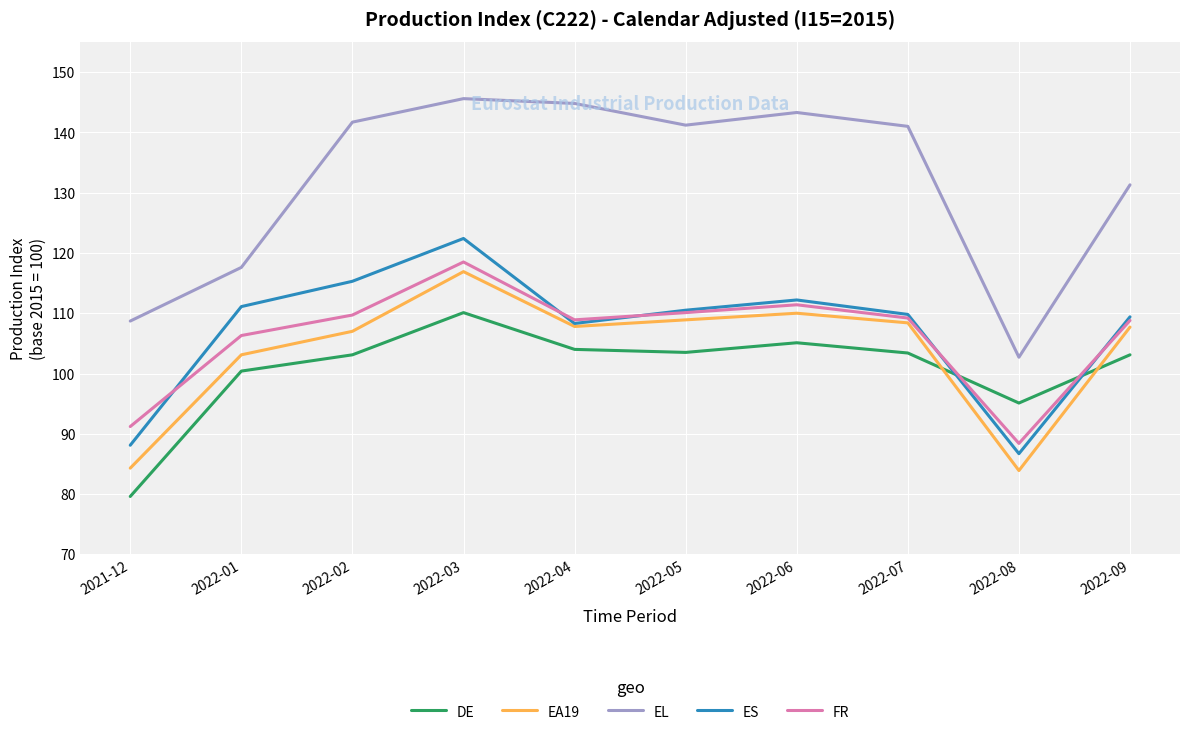

List the series in order of their peak value, highest first.

EL, ES, FR, EA19, DE